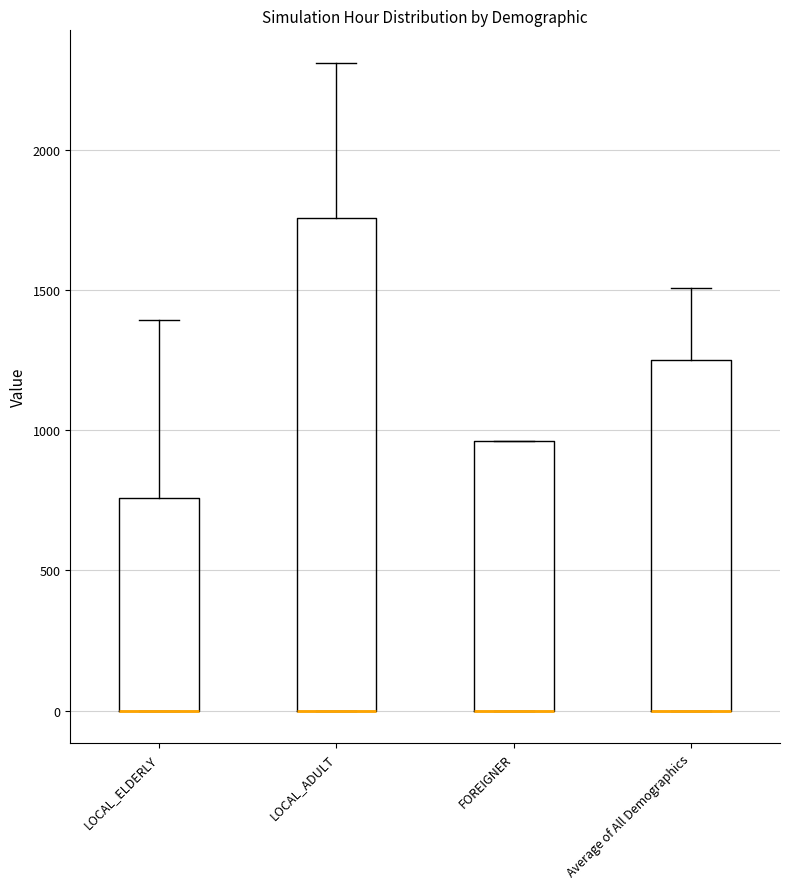

Where does the upper whisker of the box for LOCAL_ADULT end on the y-axis? The values are not printed on the chart, so give them approximately, as read against the axis.

2300